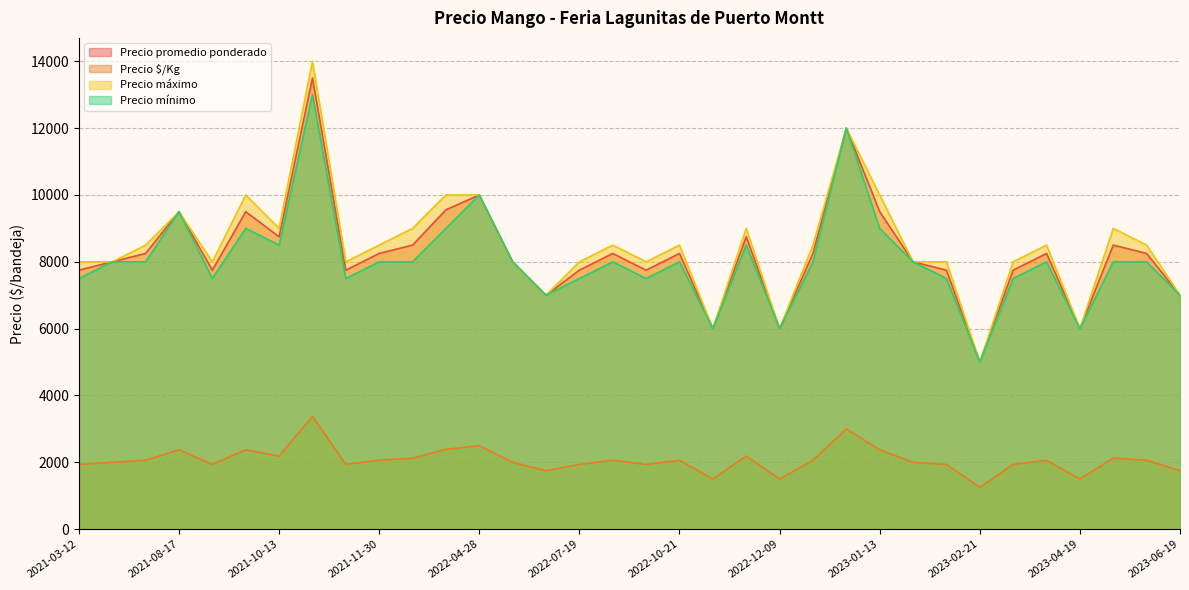

Which series has the largest range (max minus min)?

Precio máximo